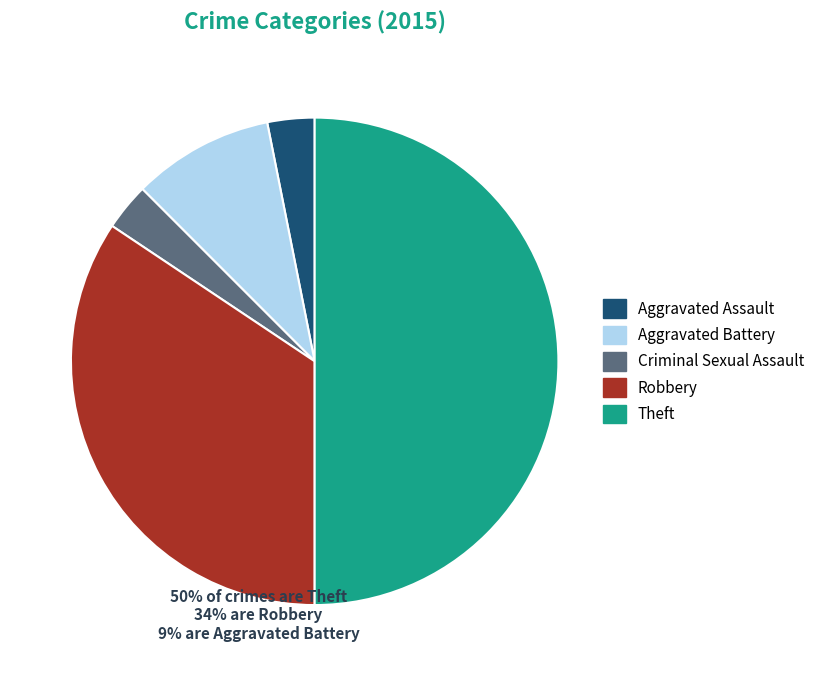

How many segments does this pie chart have?

5